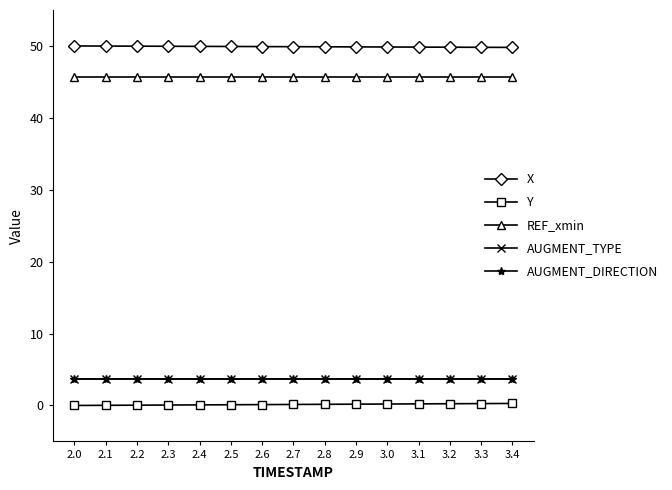

At how many categories does at least one series exceed 14?

15